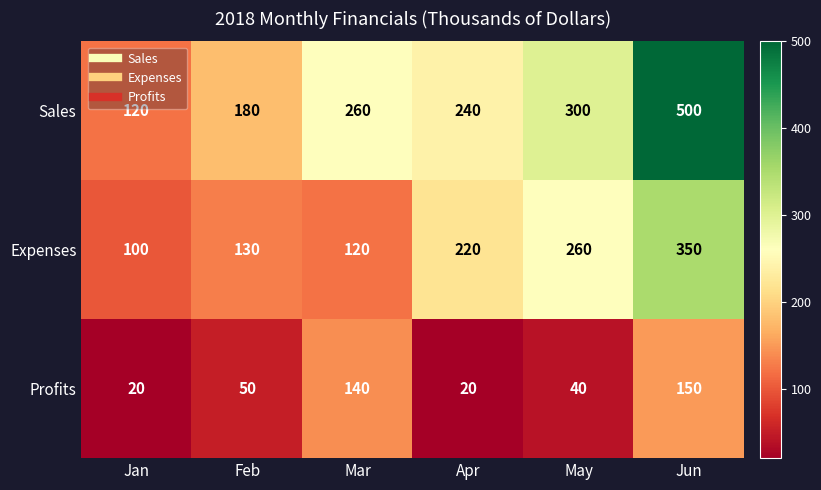

Which category has the highest value across all series?

Jun